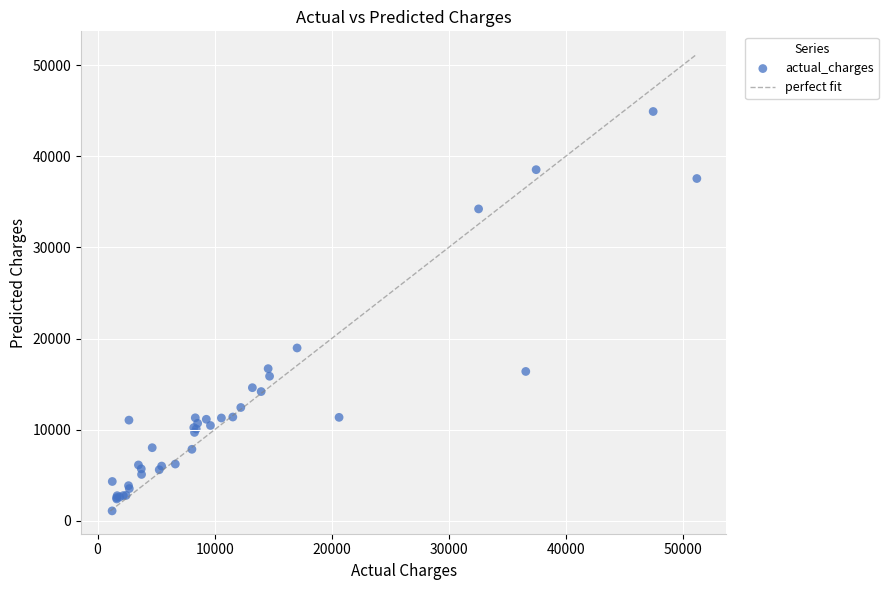

What Y value in the scatter plot is closest to 22998?

18963.8